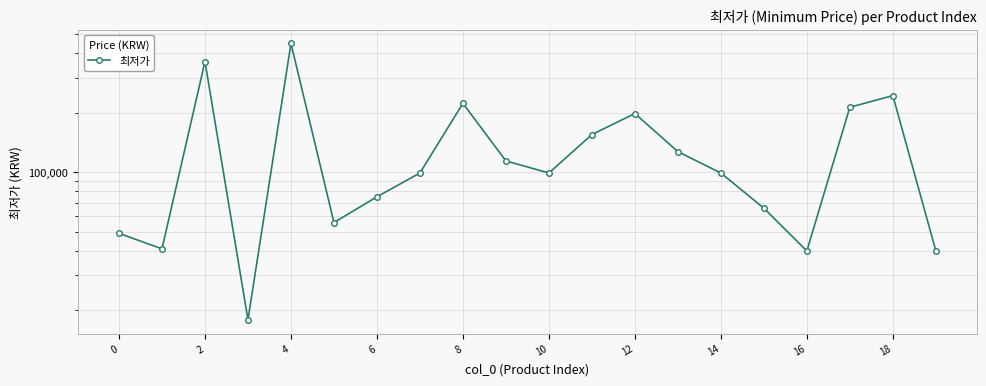

Between 14 and 4, which is larger?

4